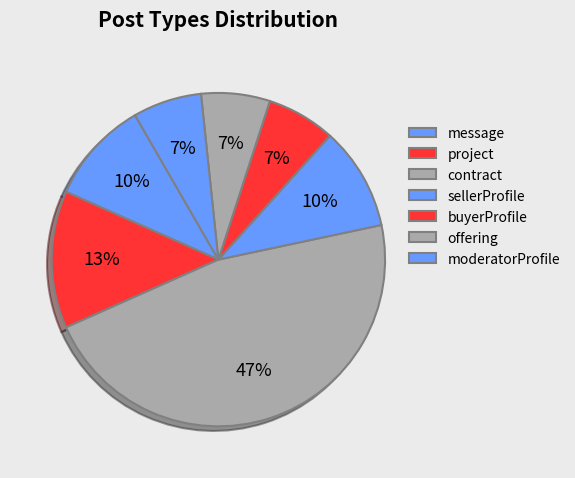

What is the ratio of the value at project to the value at message?

1.3